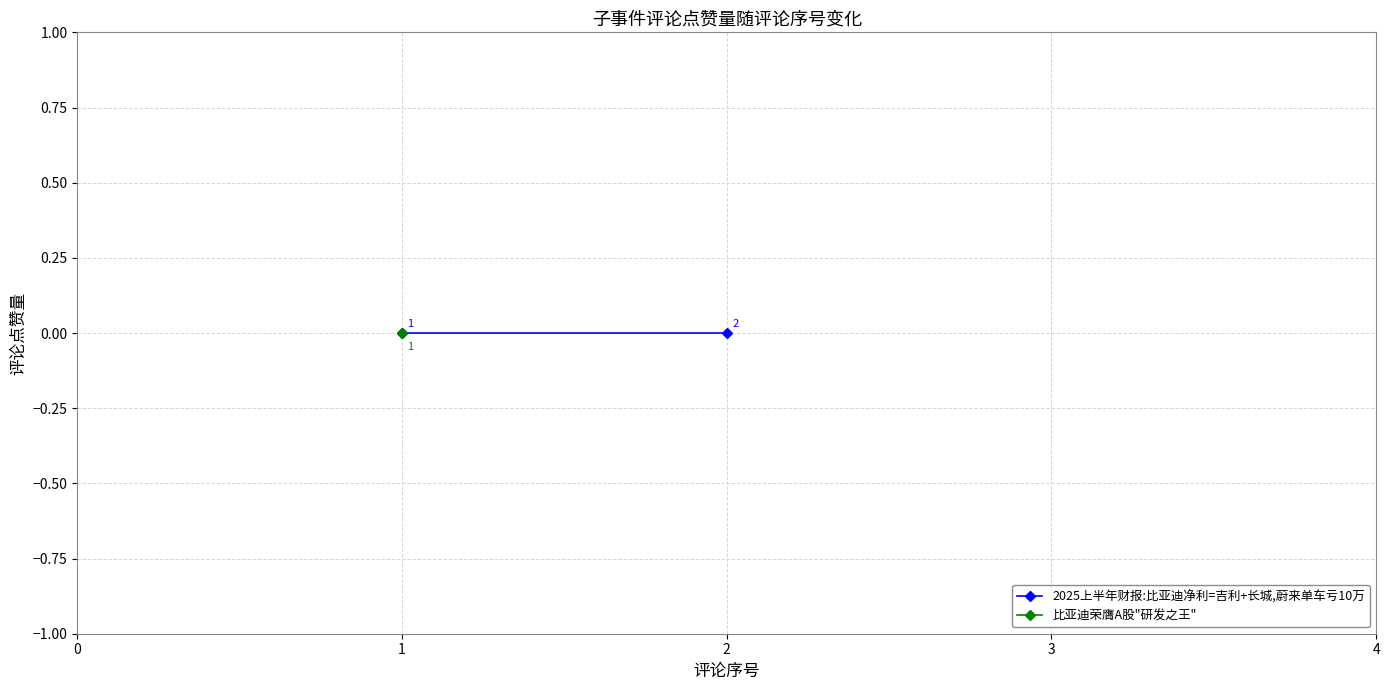

True or false: 评论序号 and 评论点赞量 intersect in this chart.

False